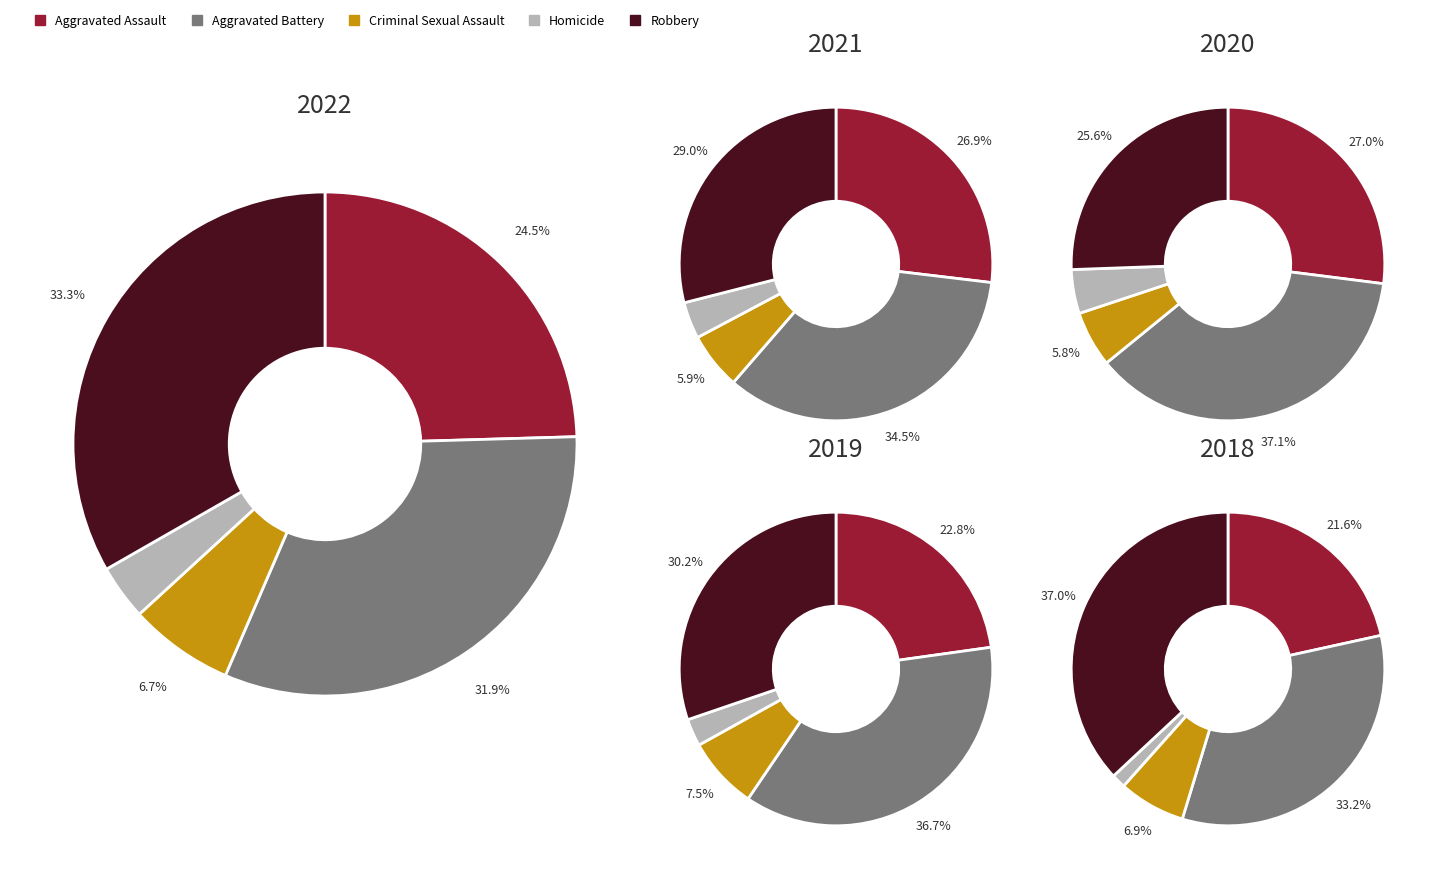

Does Aggravated Battery represent more than half of the total?

No